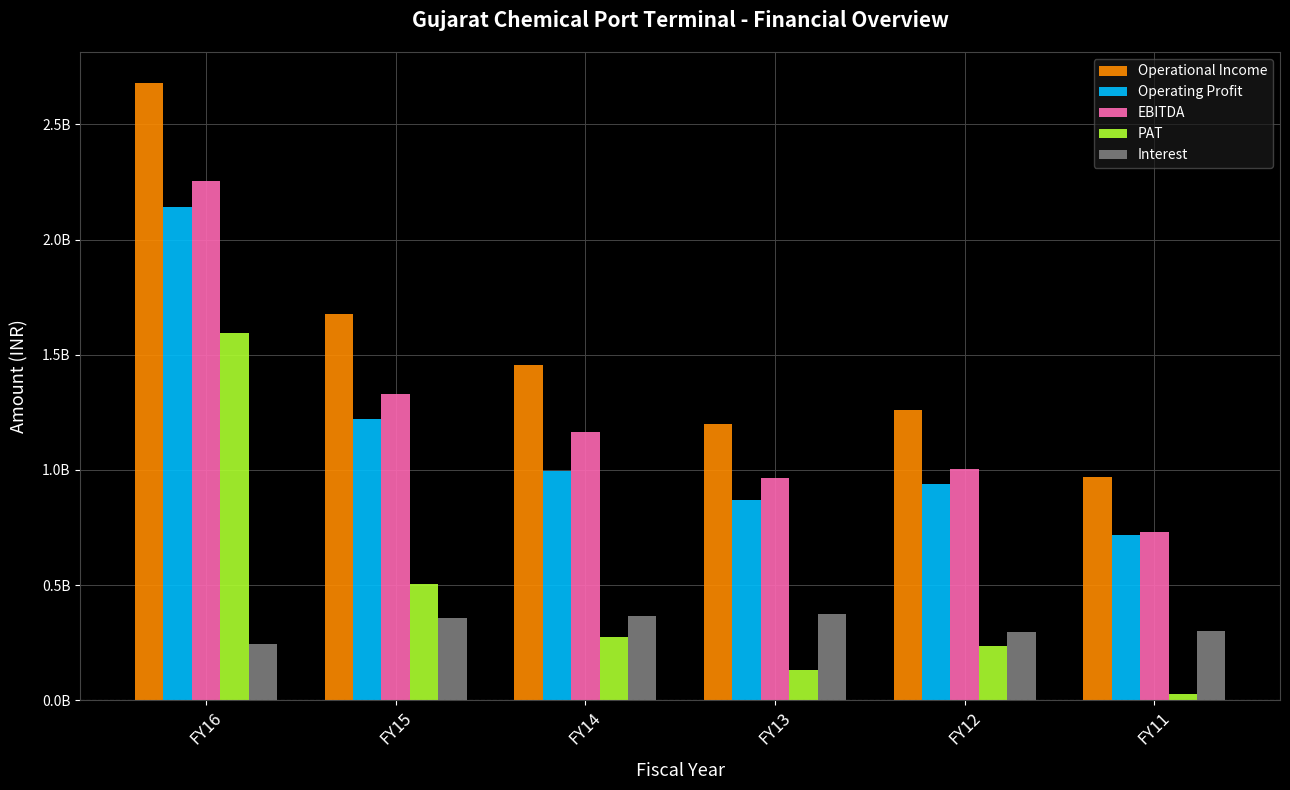

The value of PAT at FY15 is 198492865. True or false?

False